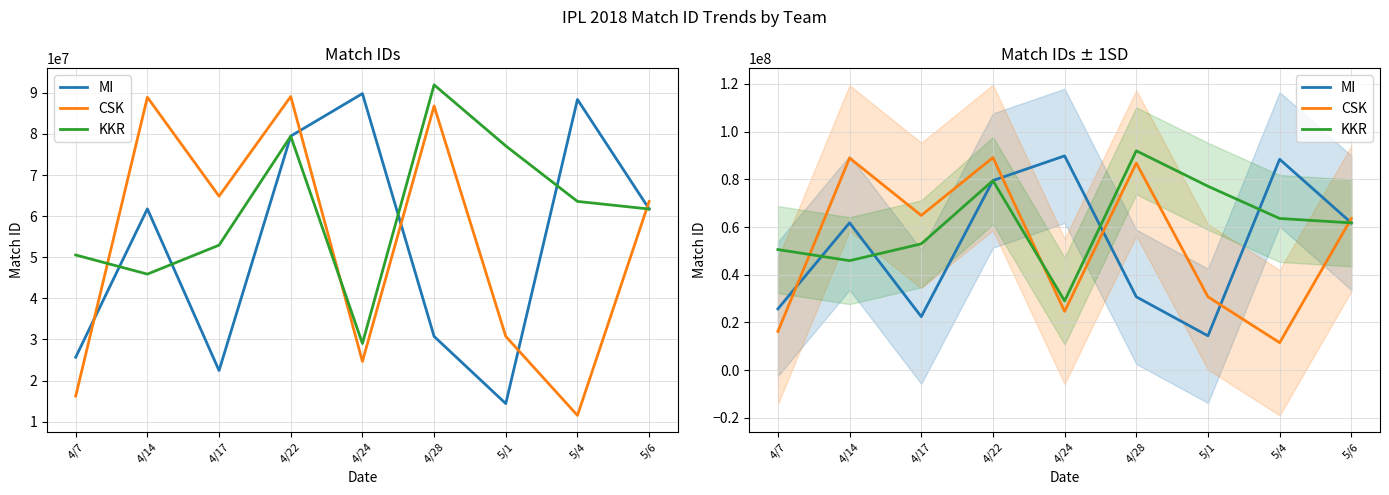

Is the value of MI at 5/1 greater than the value of KKR at 4/24?

No